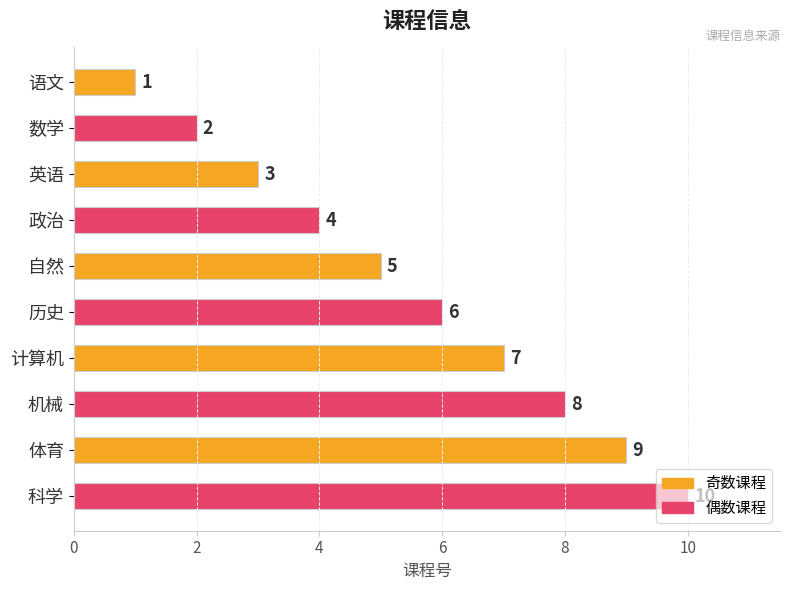

What is the average value?

6